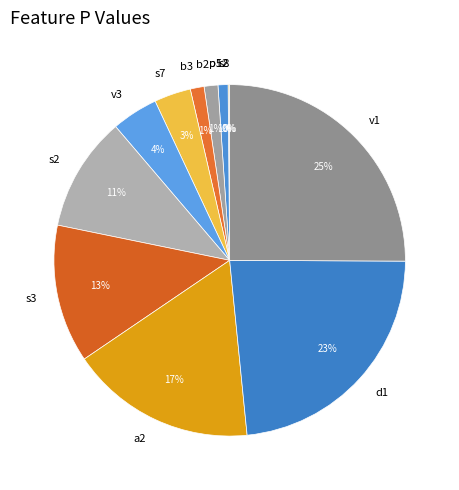

Do v3 and d1 together represent more than half of the pie?

No